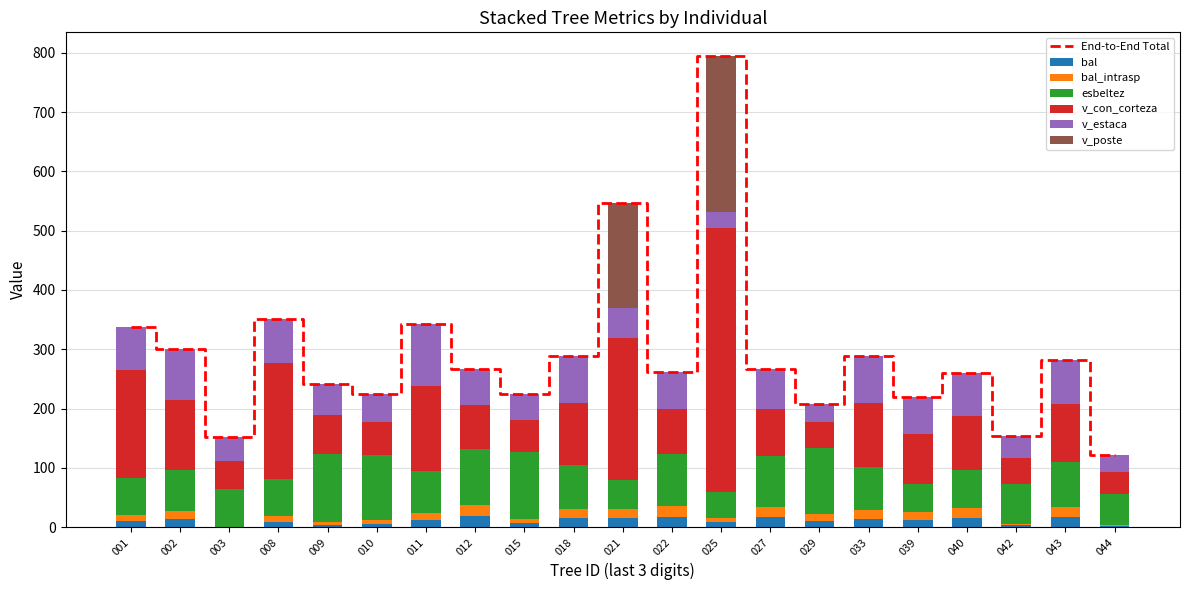

Rank the series by their maximum value, from highest to lowest.

v_con_corteza, v_poste, esbeltez, v_estaca, bal, bal_intrasp